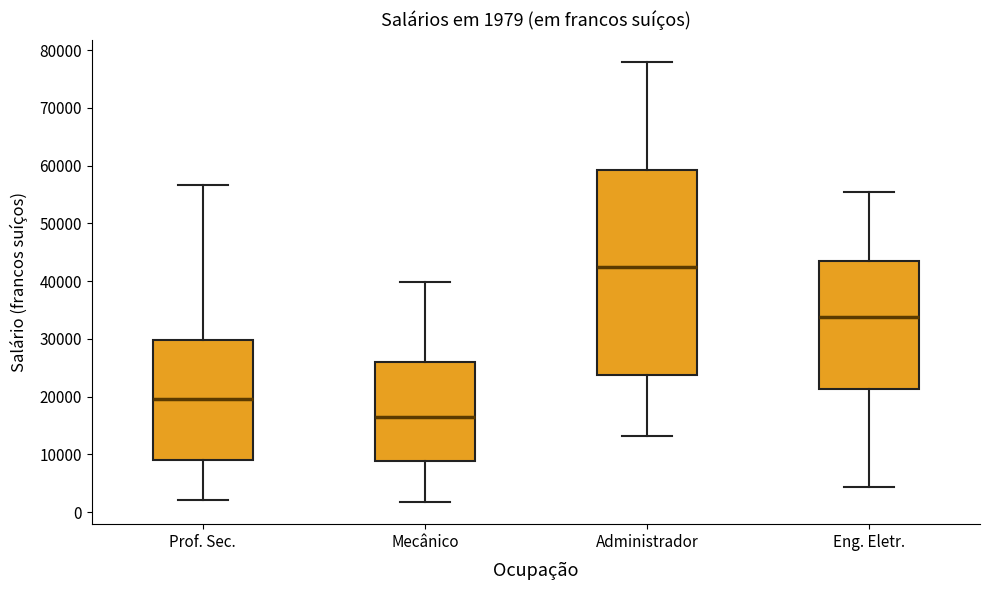

Comparing the boxes themselves (not the whiskers), which one is the tallest?

Administrador